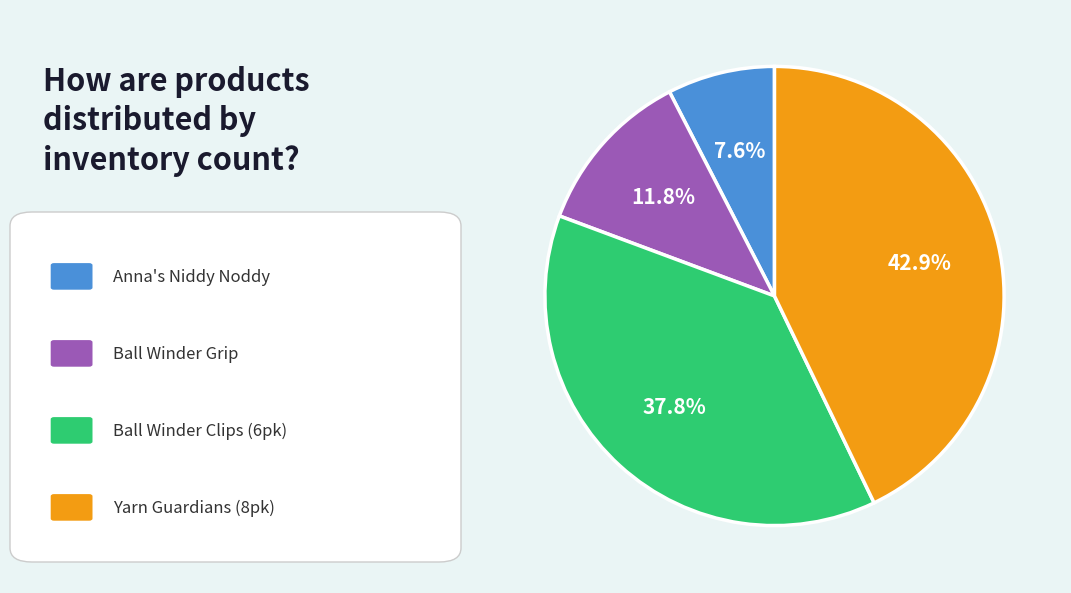

Is there a majority slice in this chart?

No